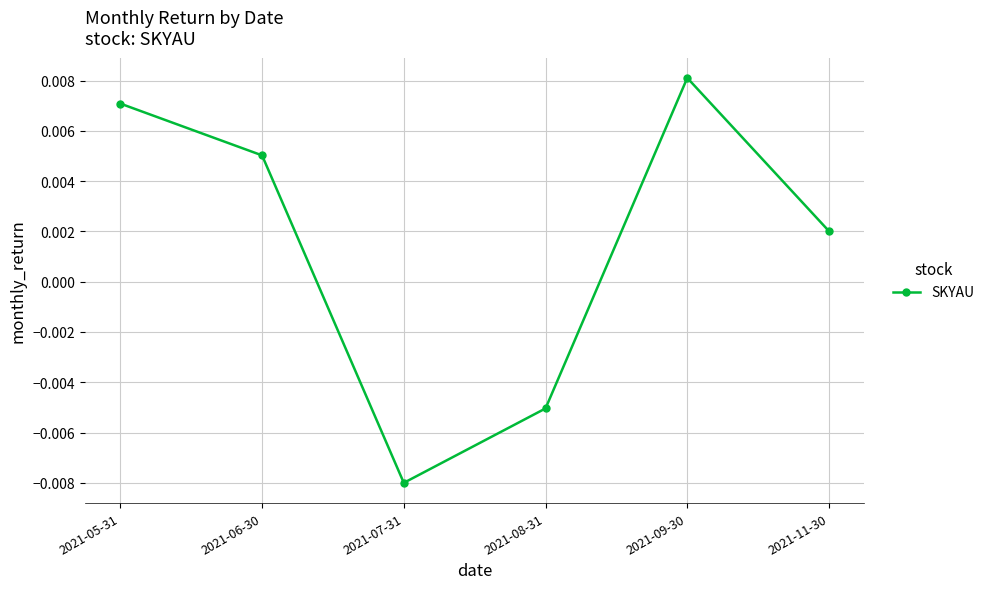

True or false: there are more than 1 points higher than both neighbors.

False